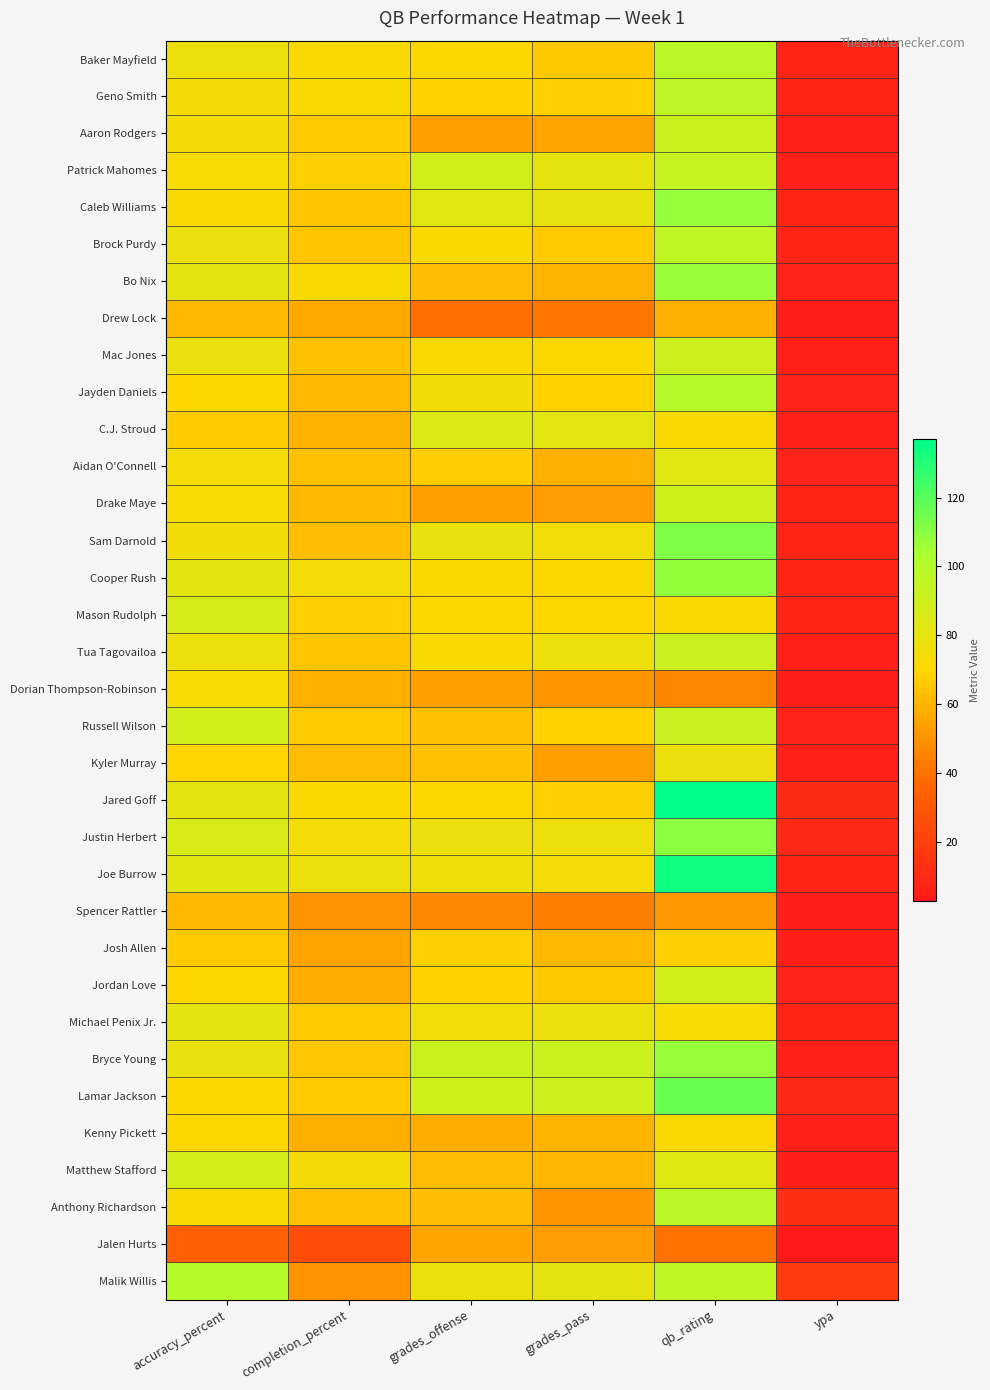

Reading left to right, transcribe all the data shown in this chart.

Baker Mayfield: accuracy_percent=76.2	completion_percent=72.1	grades_offense=70.2	grades_pass=66.0	qb_rating=97.4	ypa=7.1
Geno Smith: accuracy_percent=73.8	completion_percent=72.1	grades_offense=68.6	grades_pass=68.3	qb_rating=96.6	ypa=7.3
Aaron Rodgers: accuracy_percent=73.8	completion_percent=66.7	grades_offense=53.2	grades_pass=55.1	qb_rating=91.0	ypa=6.1
Patrick Mahomes: accuracy_percent=73.2	completion_percent=68.3	grades_offense=89.3	grades_pass=80.1	qb_rating=93.5	ypa=6.3
Caleb Williams: accuracy_percent=72.2	completion_percent=65.0	grades_offense=83.0	grades_pass=79.5	qb_rating=107.7	ypa=8.4
Brock Purdy: accuracy_percent=77.8	completion_percent=65.0	grades_offense=71.5	grades_pass=66.7	qb_rating=95.1	ypa=7.8
Bo Nix: accuracy_percent=80.6	completion_percent=72.5	grades_offense=62.6	grades_pass=59.8	qb_rating=106.6	ypa=6.6
Drew Lock: accuracy_percent=61.1	completion_percent=56.4	grades_offense=38.6	grades_pass=41.2	qb_rating=58.7	ypa=5.4
Mac Jones: accuracy_percent=78.1	completion_percent=64.1	grades_offense=72.4	grades_pass=71.1	qb_rating=90.4	ypa=6.3
Jayden Daniels: accuracy_percent=69.4	completion_percent=61.5	grades_offense=74.8	grades_pass=68.6	qb_rating=99.1	ypa=6.6
C.J. Stroud: accuracy_percent=66.7	completion_percent=59.0	grades_offense=83.9	grades_pass=81.7	qb_rating=73.0	ypa=6.3
Aidan O'Connell: accuracy_percent=74.3	completion_percent=63.2	grades_offense=67.0	grades_pass=58.4	qb_rating=82.9	ypa=6.8
Drake Maye: accuracy_percent=73.3	completion_percent=61.1	grades_offense=54.0	grades_pass=53.0	qb_rating=90.2	ypa=7.3
Sam Darnold: accuracy_percent=75.0	completion_percent=62.9	grades_offense=78.4	grades_pass=75.6	qb_rating=112.3	ypa=7.0
Cooper Rush: accuracy_percent=81.3	completion_percent=74.3	grades_offense=71.8	grades_pass=70.7	qb_rating=108.3	ypa=8.3
Mason Rudolph: accuracy_percent=86.2	completion_percent=67.6	grades_offense=70.0	grades_pass=69.5	qb_rating=72.2	ypa=7.4
Tua Tagovailoa: accuracy_percent=76.7	completion_percent=64.7	grades_offense=72.2	grades_pass=76.3	qb_rating=92.2	ypa=6.3
Dorian Thompson-Robinson: accuracy_percent=73.3	completion_percent=58.8	grades_offense=54.1	grades_pass=51.0	qb_rating=45.8	ypa=4.6
Russell Wilson: accuracy_percent=88.5	completion_percent=66.7	grades_offense=63.1	grades_pass=68.7	qb_rating=92.6	ypa=6.6
Kyler Murray: accuracy_percent=69.0	completion_percent=62.5	grades_offense=64.0	grades_pass=53.6	qb_rating=77.9	ypa=6.3
Jared Goff: accuracy_percent=80.0	completion_percent=71.9	grades_offense=69.6	grades_pass=68.3	qb_rating=137.0	ypa=10.5
Justin Herbert: accuracy_percent=85.7	completion_percent=74.2	grades_offense=78.2	grades_pass=76.2	qb_rating=110.1	ypa=9.2
Joe Burrow: accuracy_percent=82.1	completion_percent=76.7	grades_offense=75.8	grades_pass=74.2	qb_rating=134.3	ypa=8.4
Spencer Rattler: accuracy_percent=61.5	completion_percent=50.0	grades_offense=46.7	grades_pass=43.7	qb_rating=51.1	ypa=5.1
Josh Allen: accuracy_percent=66.7	completion_percent=55.2	grades_offense=68.2	grades_pass=61.5	qb_rating=67.3	ypa=5.3
Jordan Love: accuracy_percent=69.6	completion_percent=57.1	grades_offense=68.7	grades_pass=65.9	qb_rating=88.7	ypa=6.5
Michael Penix Jr.: accuracy_percent=80.8	completion_percent=66.7	grades_offense=75.4	grades_pass=77.7	qb_rating=73.4	ypa=7.5
Bryce Young: accuracy_percent=78.3	completion_percent=65.4	grades_offense=91.7	grades_pass=91.2	qb_rating=107.5	ypa=6.1
Lamar Jackson: accuracy_percent=70.8	completion_percent=66.7	grades_offense=90.2	grades_pass=90.6	qb_rating=116.3	ypa=8.8
Kenny Pickett: accuracy_percent=71.4	completion_percent=58.3	grades_offense=57.7	grades_pass=59.5	qb_rating=72.0	ypa=6.0
Matthew Stafford: accuracy_percent=87.5	completion_percent=73.7	grades_offense=61.8	grades_pass=60.3	qb_rating=83.2	ypa=5.8
Anthony Richardson: accuracy_percent=72.7	completion_percent=63.6	grades_offense=63.0	grades_pass=51.0	qb_rating=97.2	ypa=11.9
Jalen Hurts: accuracy_percent=33.3	completion_percent=25.0	grades_offense=54.8	grades_pass=52.9	qb_rating=39.6	ypa=2.8
Malik Willis: accuracy_percent=100.0	completion_percent=50.0	grades_offense=77.2	grades_pass=80.9	qb_rating=95.8	ypa=17.0